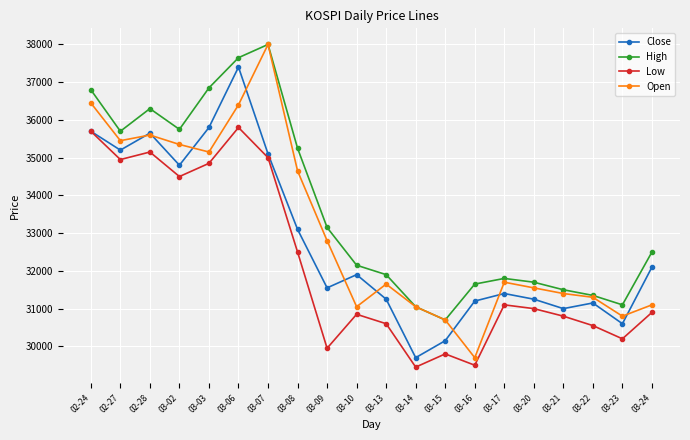

Is it true that High equals 21438 at 03-23?

False